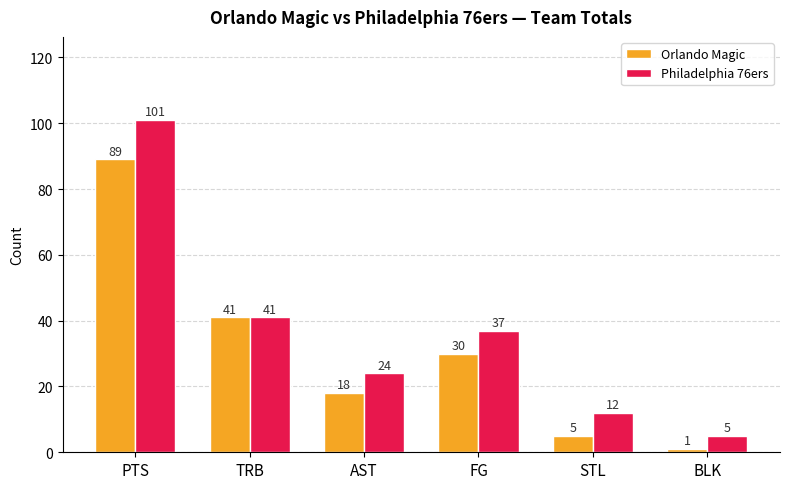

What is the maximum value shown in the chart?

101